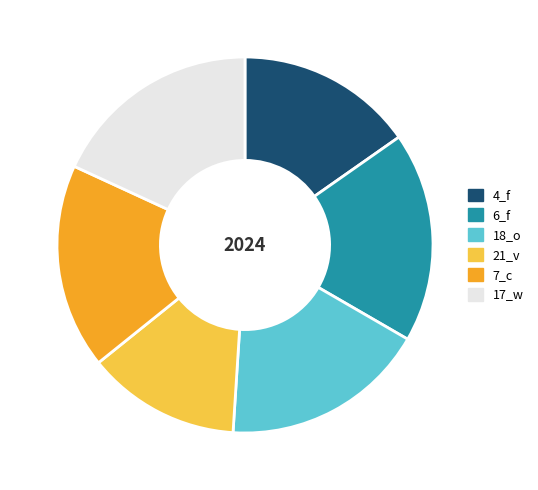

How many slices are in this pie chart?

6